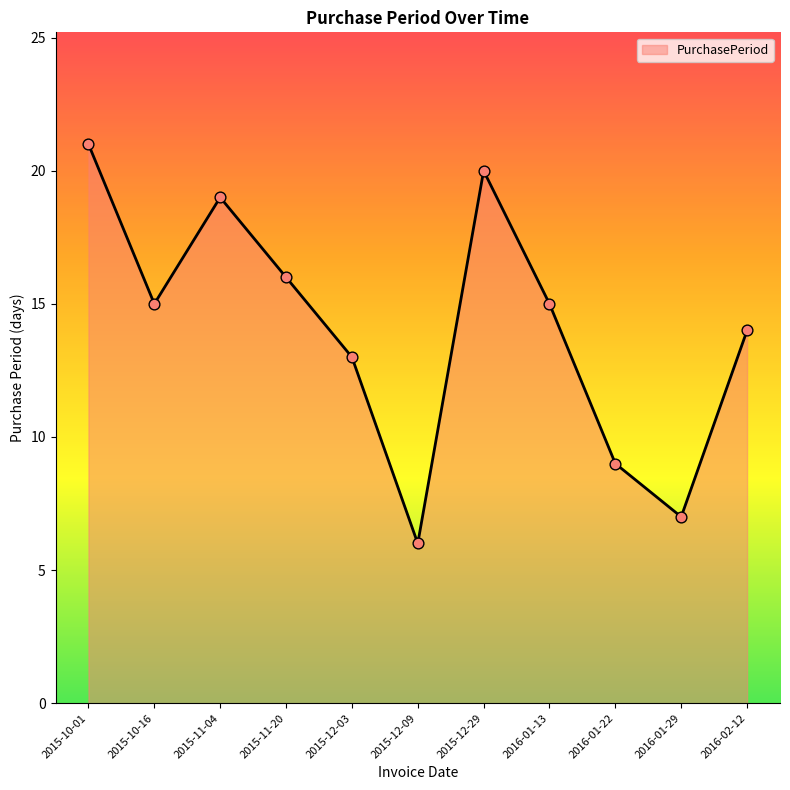

What is the ratio of the value at 2015-12-09 to the value at 2015-12-29?

0.3